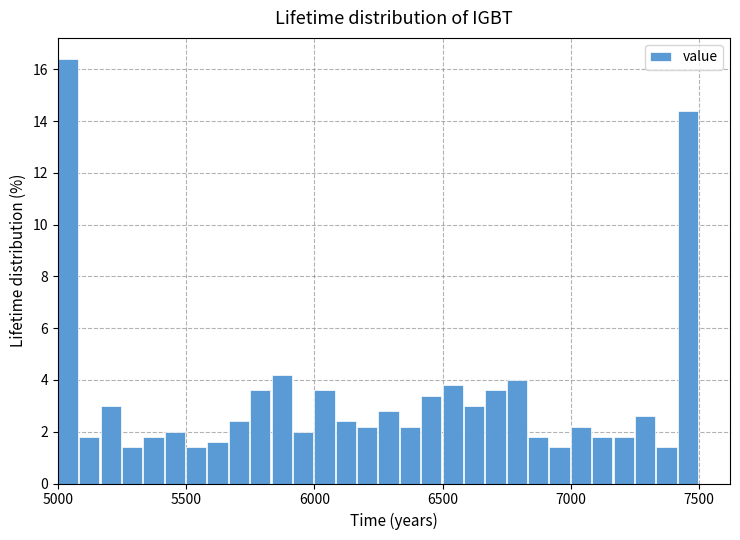

Read against the x-axis, roughly where is the centre of the tallest bar?

5050